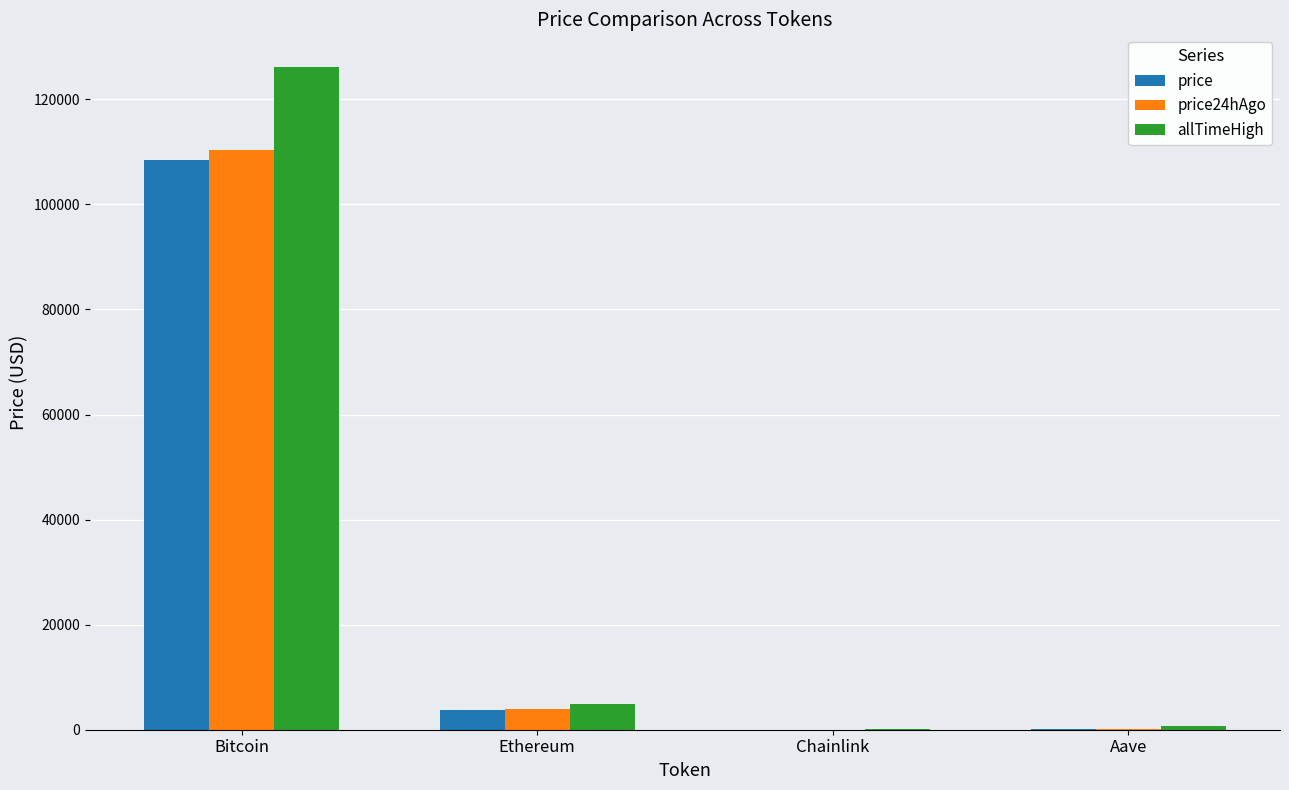

How many data points in allTimeHigh are above 4946?

2